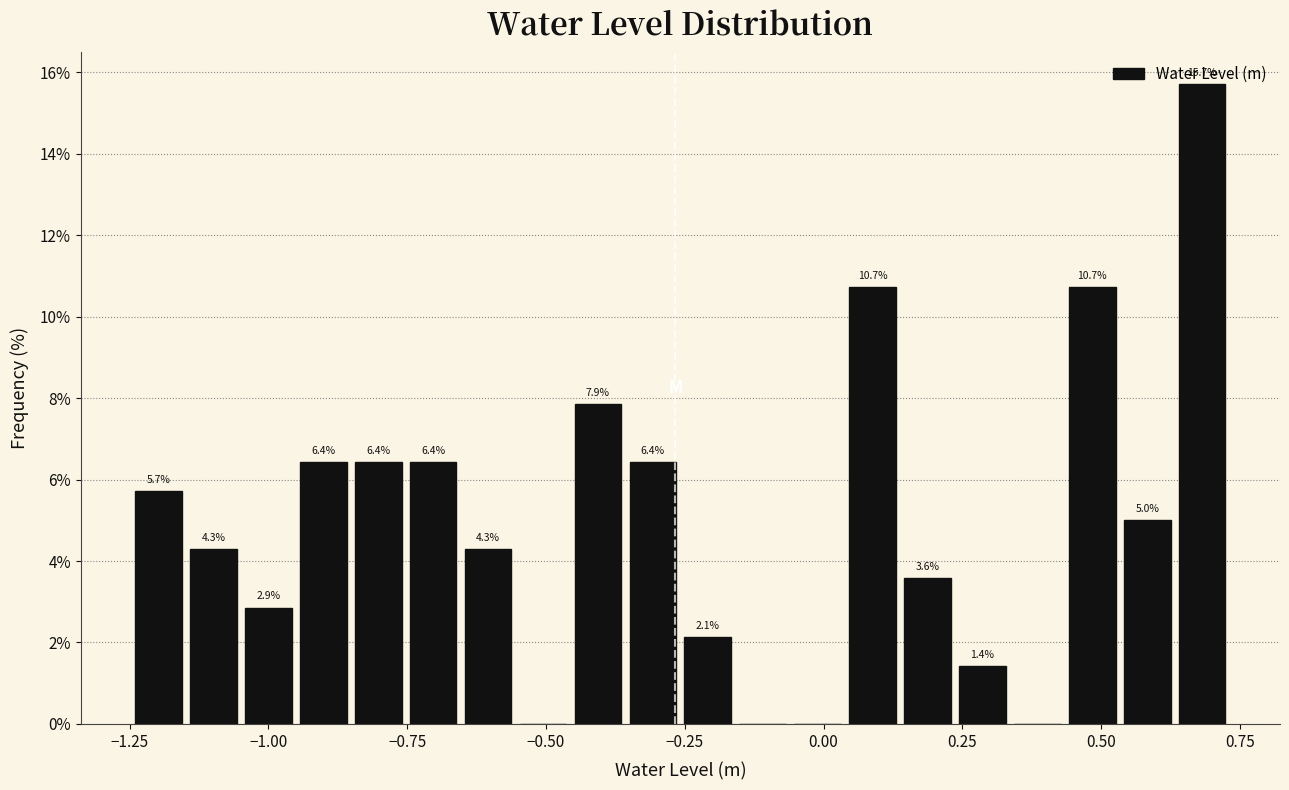

Around what value on the x-axis is the tallest bar? Give the approximate position of its centre, as read against the axis.

0.70